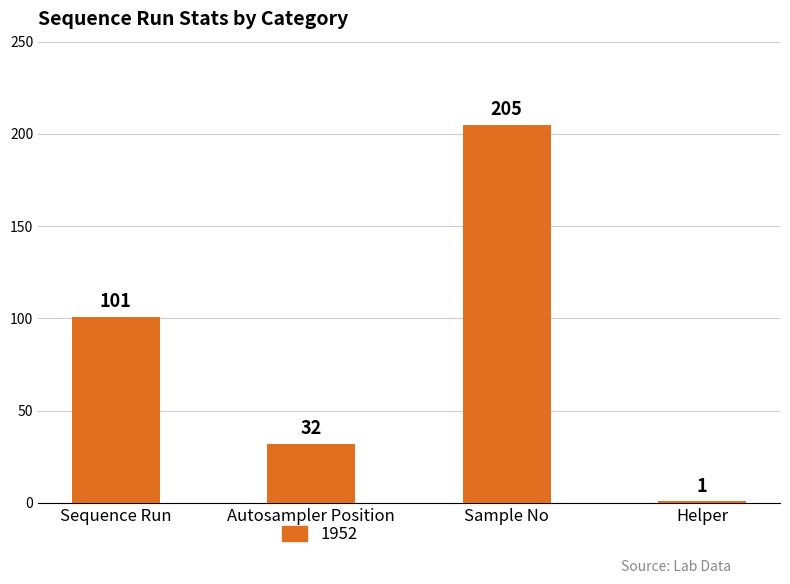

Approximately how many times larger is the value at Sequence Run compared to Helper?

101.0